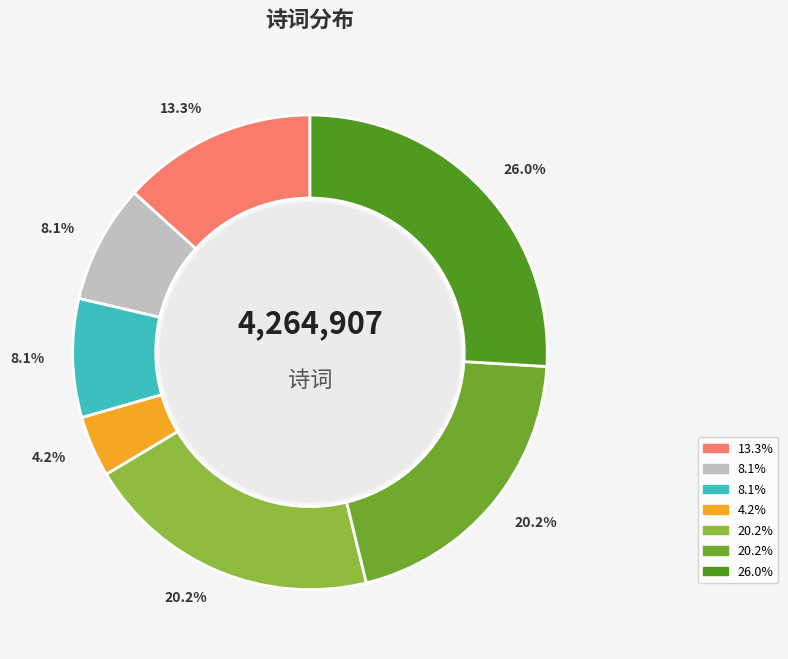

To the nearest percent, what is the average slice percentage?

14%